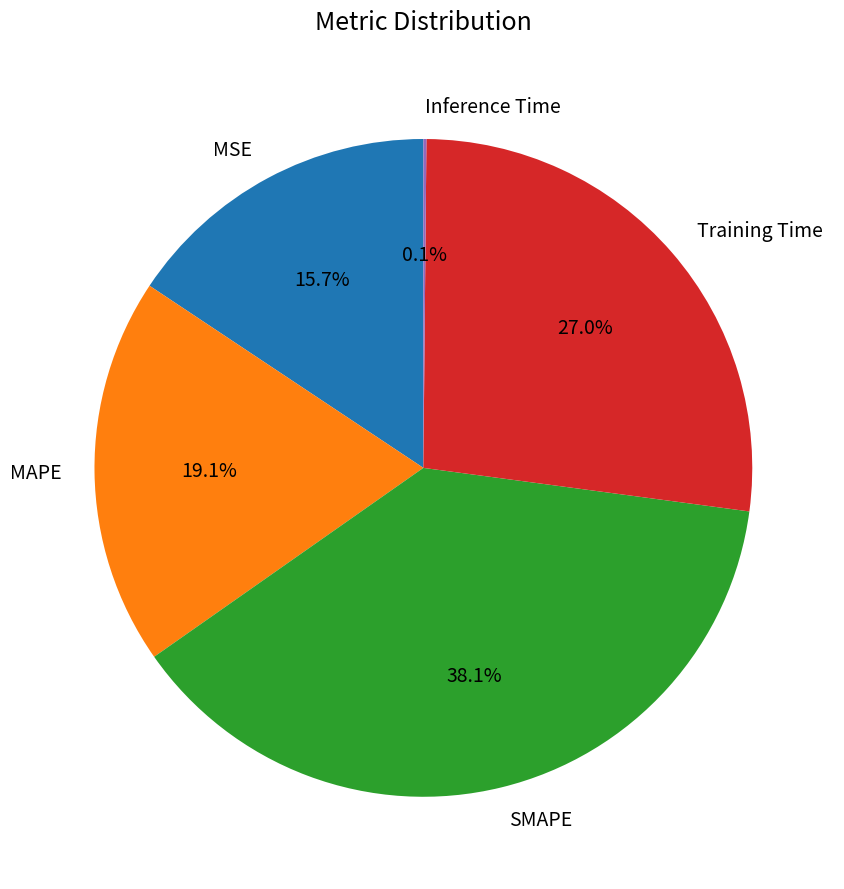

What is the total percentage of Training Time and SMAPE?

65.1%